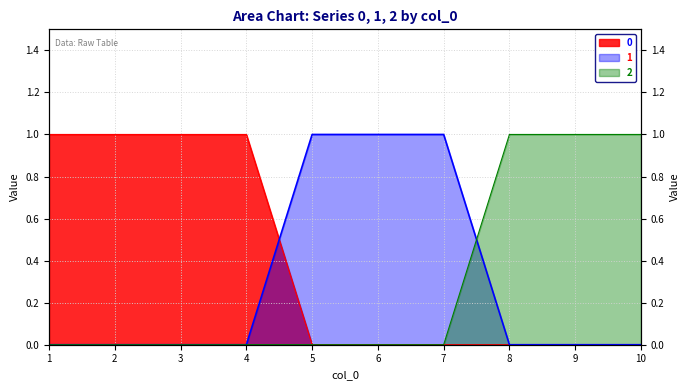

At which label is 2 closest to 0?

1